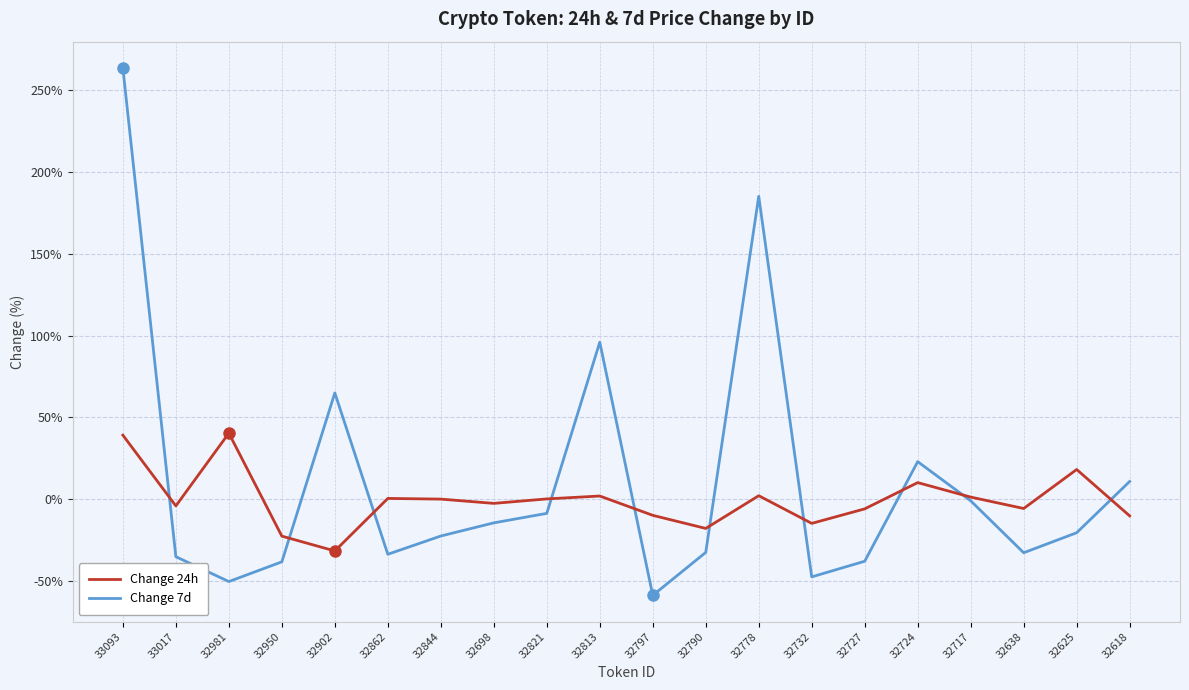

Is the value of Change 24h at 32724 greater than the value of Change 7d at 32732?

Yes